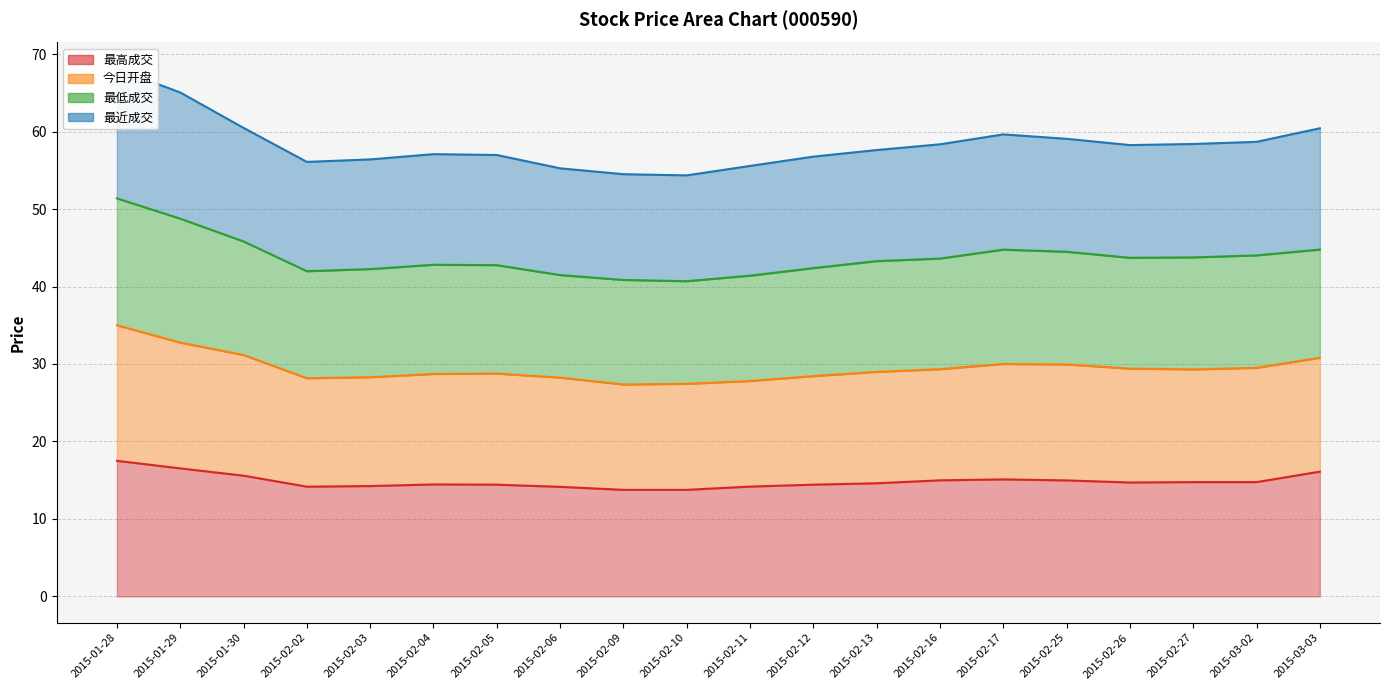

True or false: 最高成交 and 今日开盘 intersect in this chart.

False